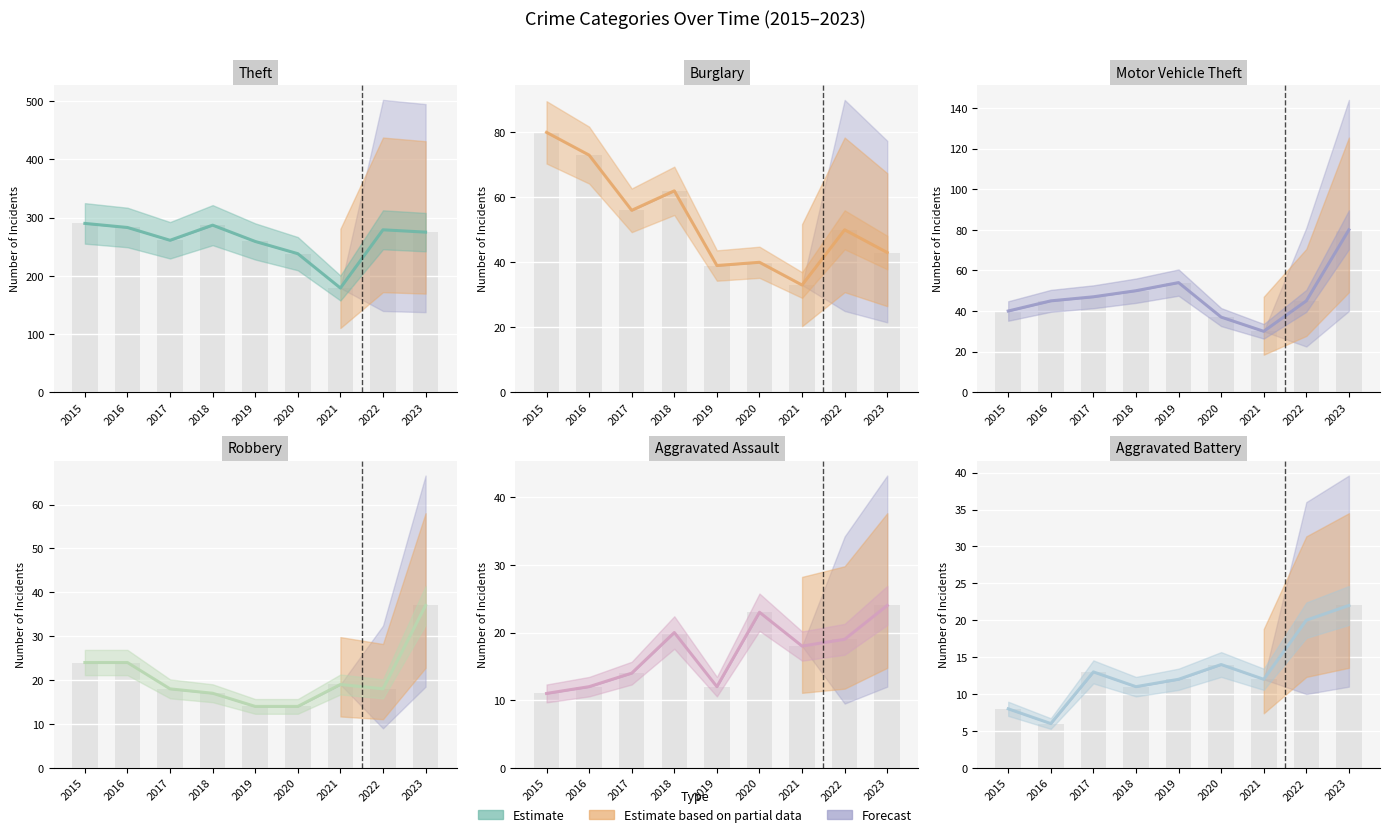

What is the difference between the Aggravated Battery (line) values at 2015 and 2017?

5